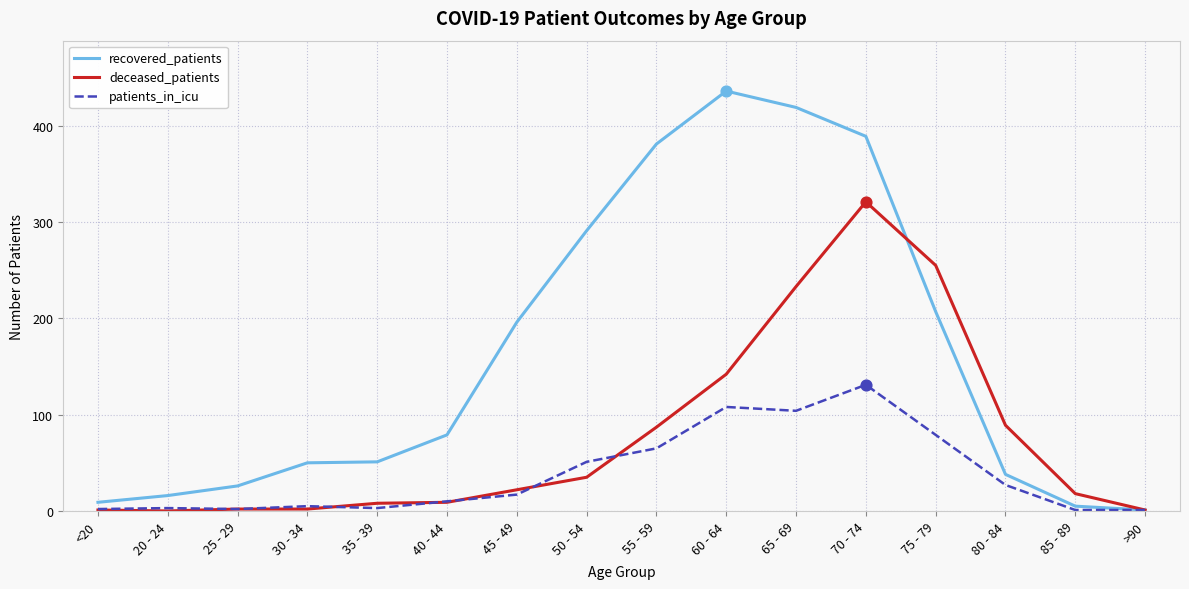

Which series has the largest total across all categories?

recovered_patients